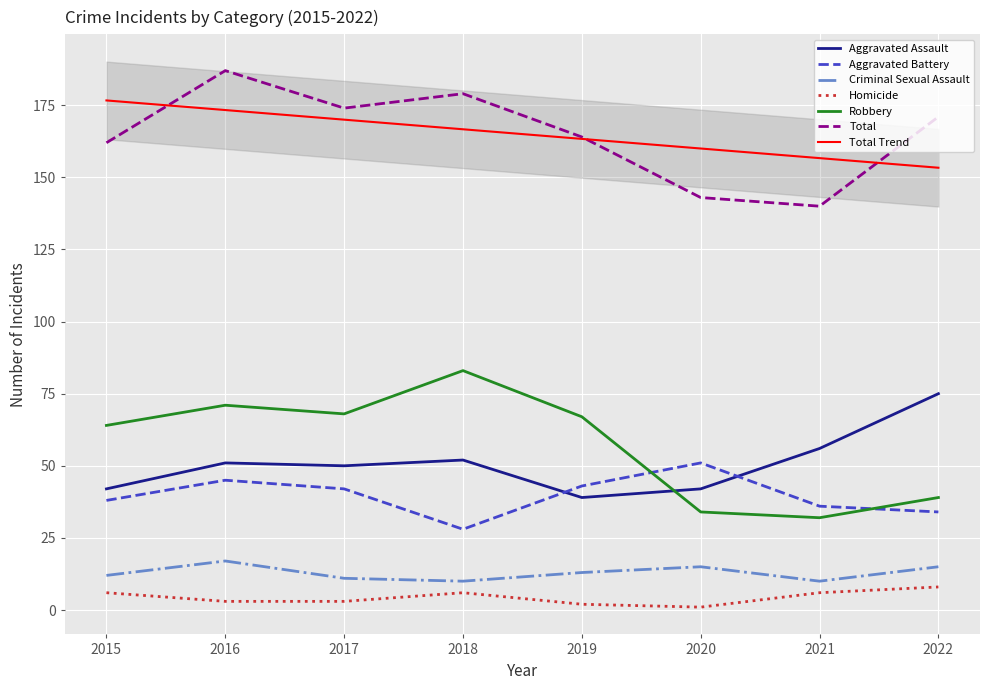

At which label is Criminal Sexual Assault closest to 13?

2019